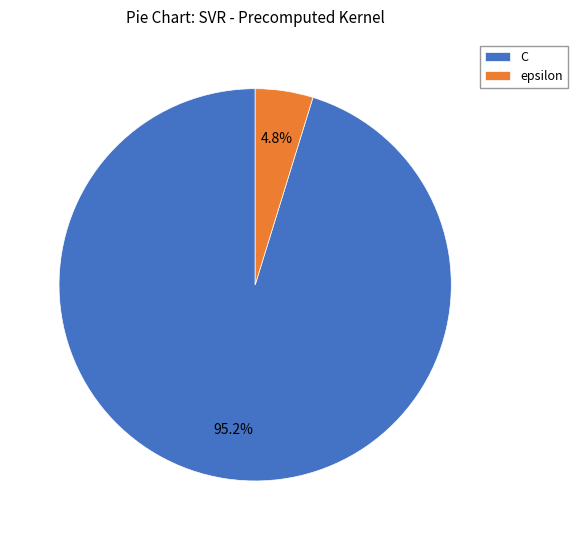

What percentage is NOT represented by C?

4.8%